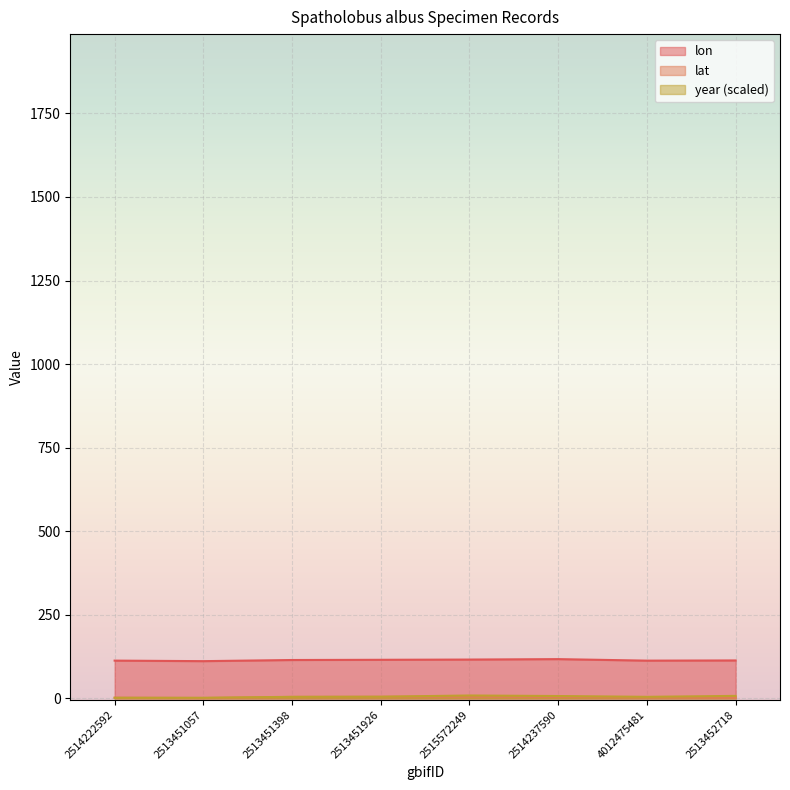

How many lines are shown in the chart?

3